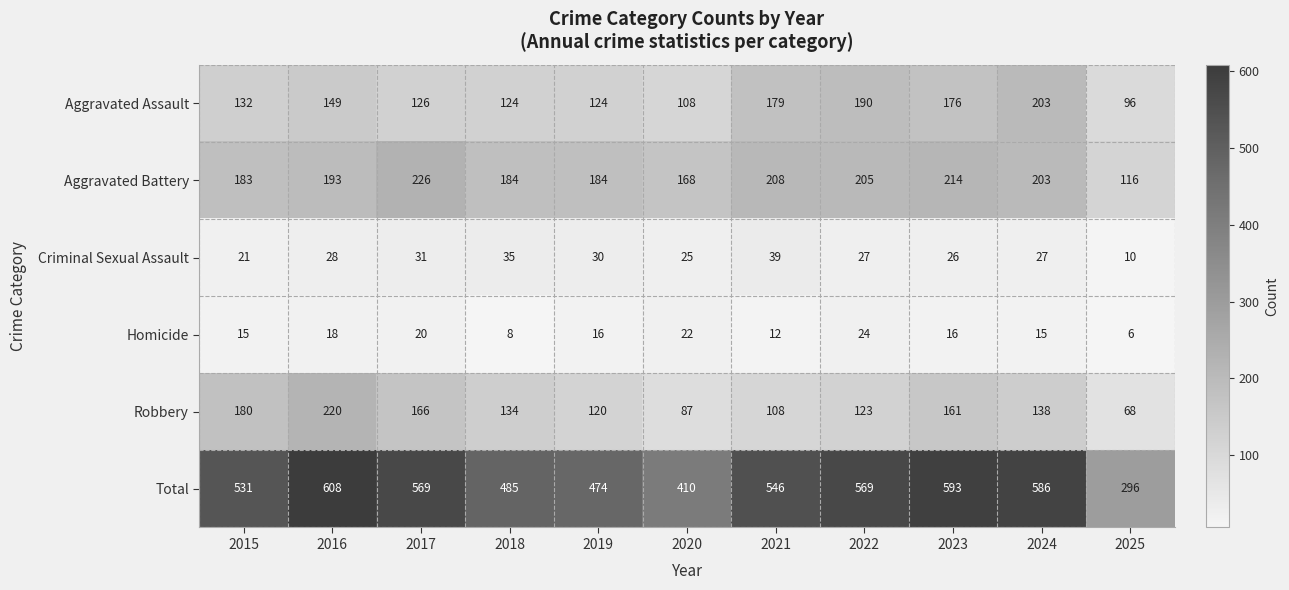

List the series in order of their peak value, highest first.

Total, Aggravated Battery, Robbery, Aggravated Assault, Criminal Sexual Assault, Homicide